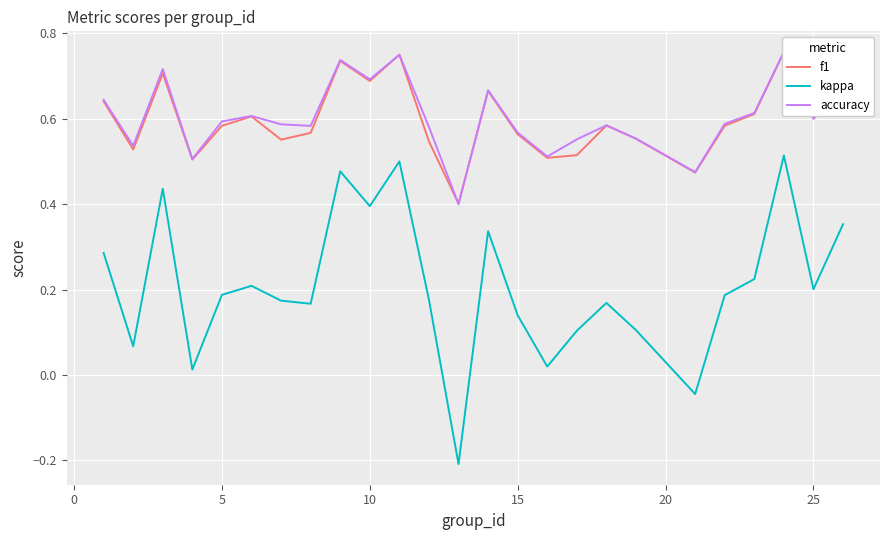

Reading left to right, transcribe all the data shown in this chart.

f1: 0.6	0.5	0.7	0.5	0.6	0.6	0.6	0.6	0.7	0.7	0.8	0.5	0.4	0.7	0.6	0.5	0.5	0.6	0.6	0.5	0.6	0.6	0.8	0.6	0.7
kappa: 0.3	0.1	0.4	0.0	0.2	0.2	0.2	0.2	0.5	0.4	0.5	0.2	-0.2	0.3	0.1	0.0	0.1	0.2	0.1	-0.0	0.2	0.2	0.5	0.2	0.4
accuracy: 0.6	0.5	0.7	0.5	0.6	0.6	0.6	0.6	0.7	0.7	0.8	0.6	0.4	0.7	0.6	0.5	0.6	0.6	0.6	0.5	0.6	0.6	0.8	0.6	0.7